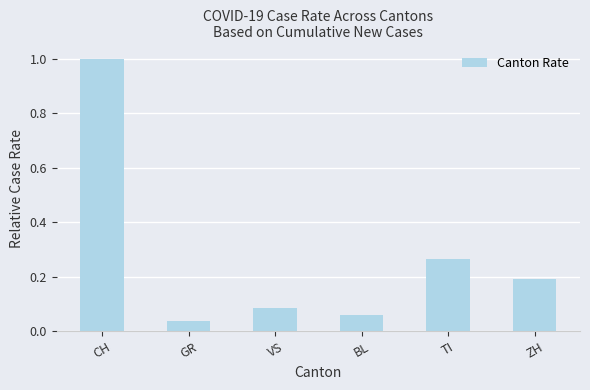

Is it true that the value at TI is 0.1?

False